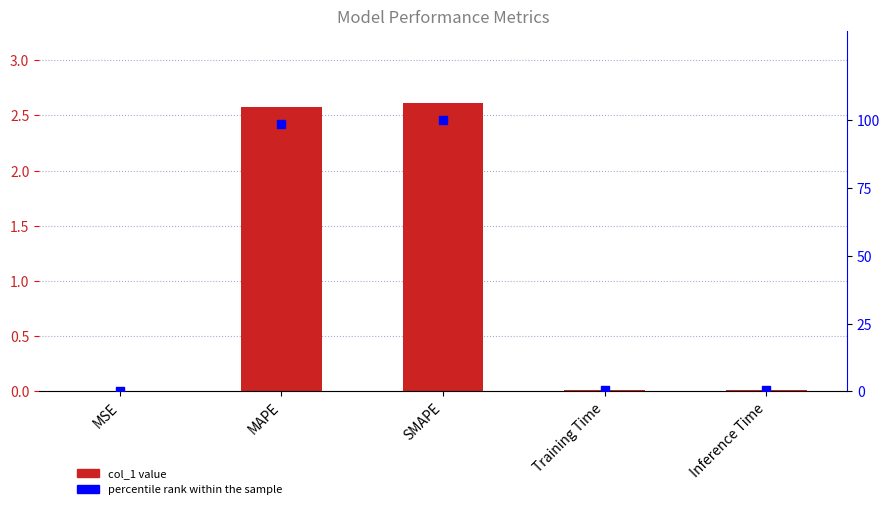

Is the value of percentile rank within the sample at MSE greater than the value of col_1 at Inference Time?

No